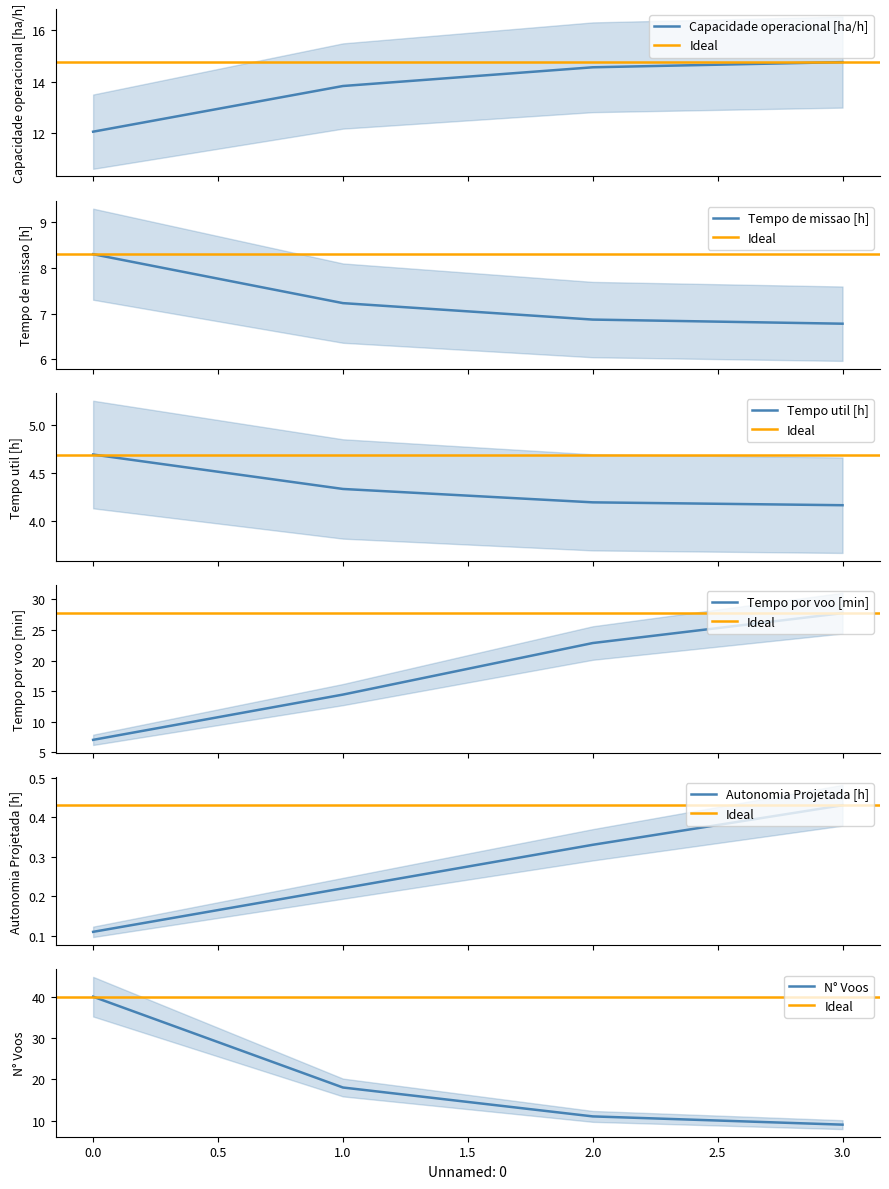

How many lines are shown in the chart?

6